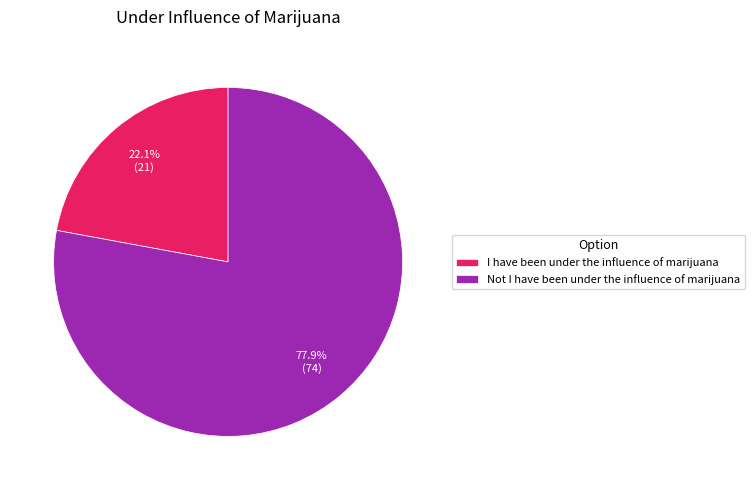

What portion of the pie excludes I have been under the influence of marijuana?

77.9%